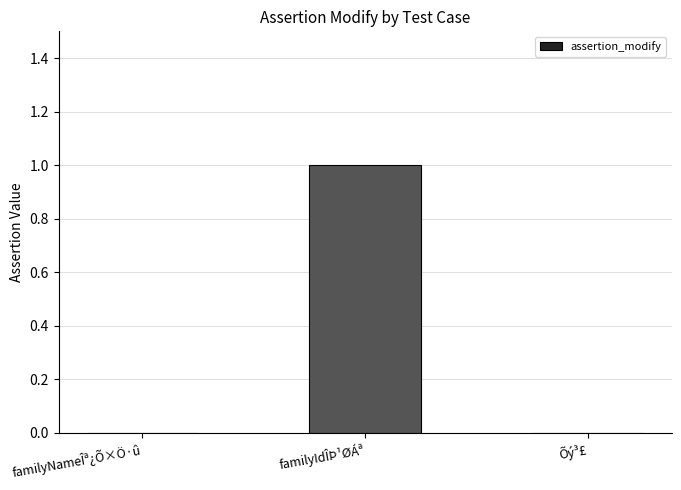

What is the maximum value shown in the chart?

1